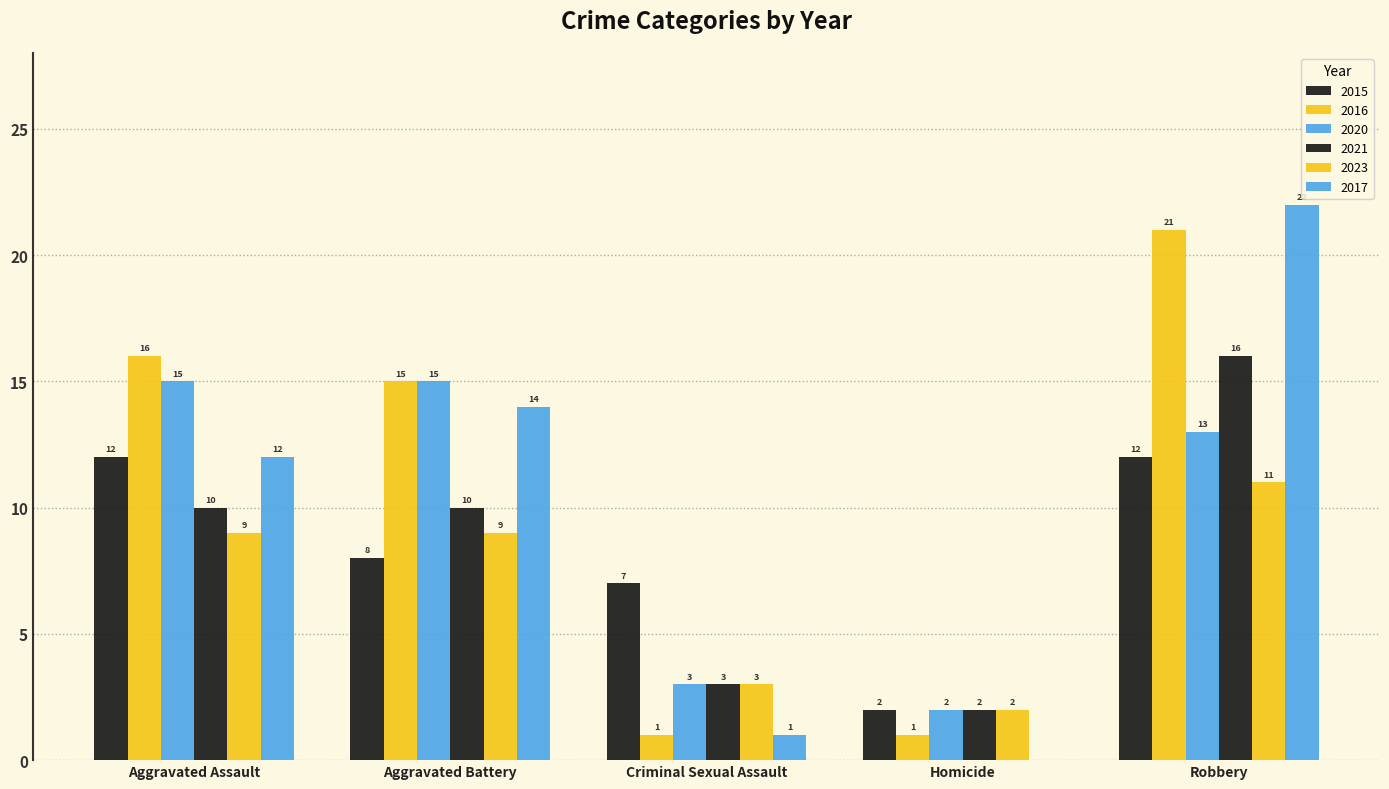

Does the chart contain stacked bars?

No